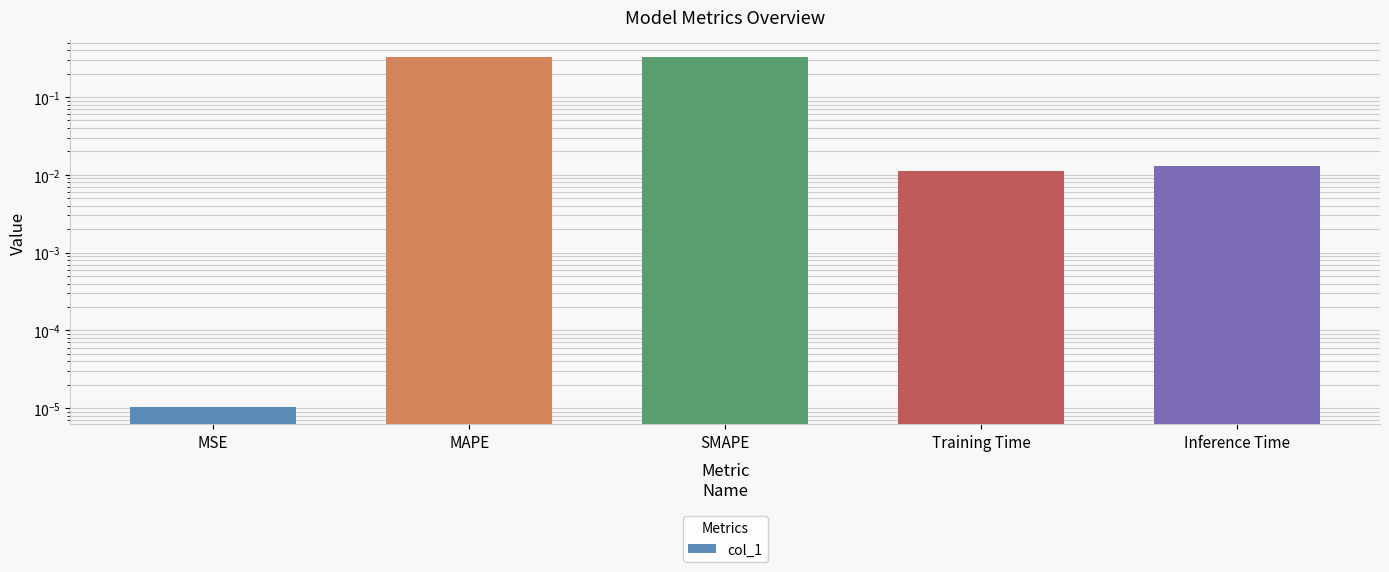

Between Training Time and MSE, which is larger?

Training Time